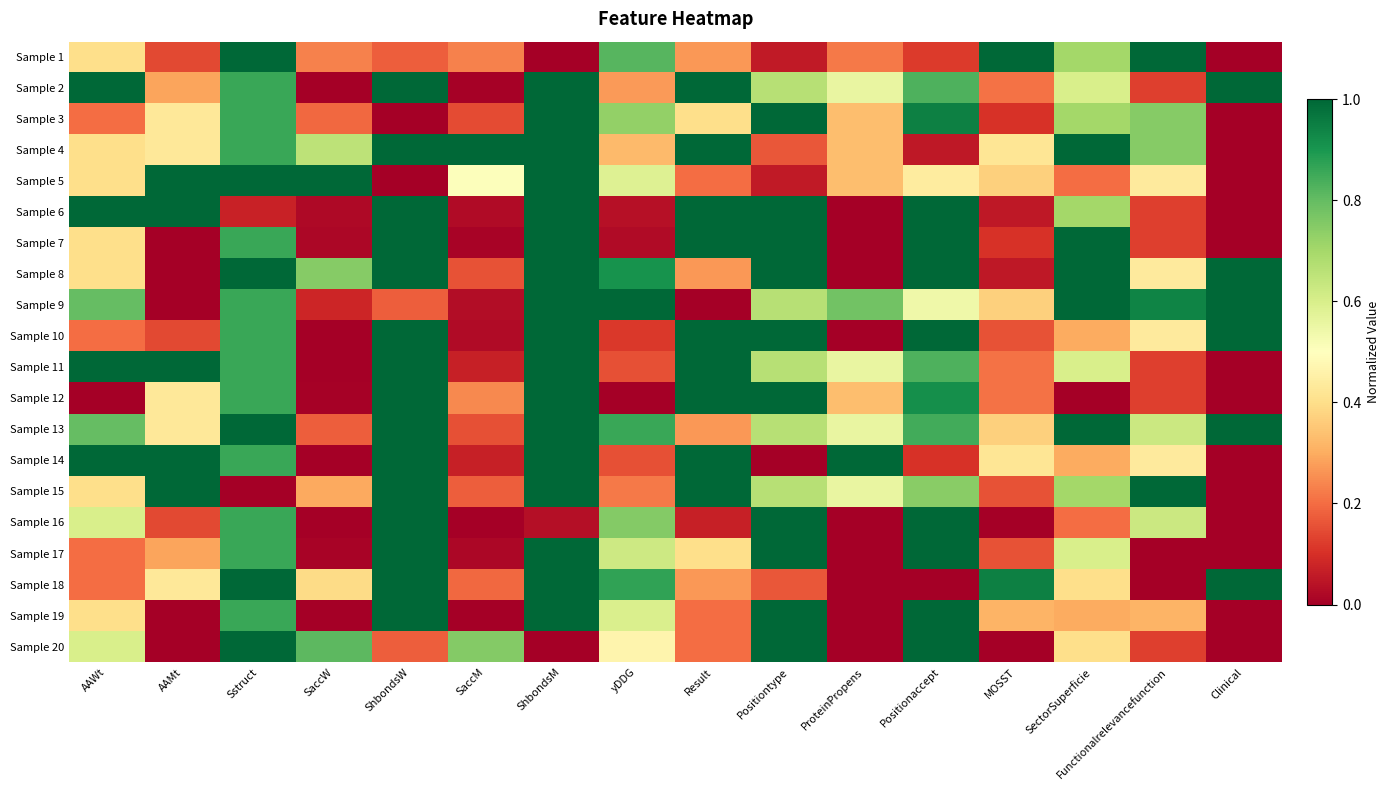

How many data points does each series have?

16